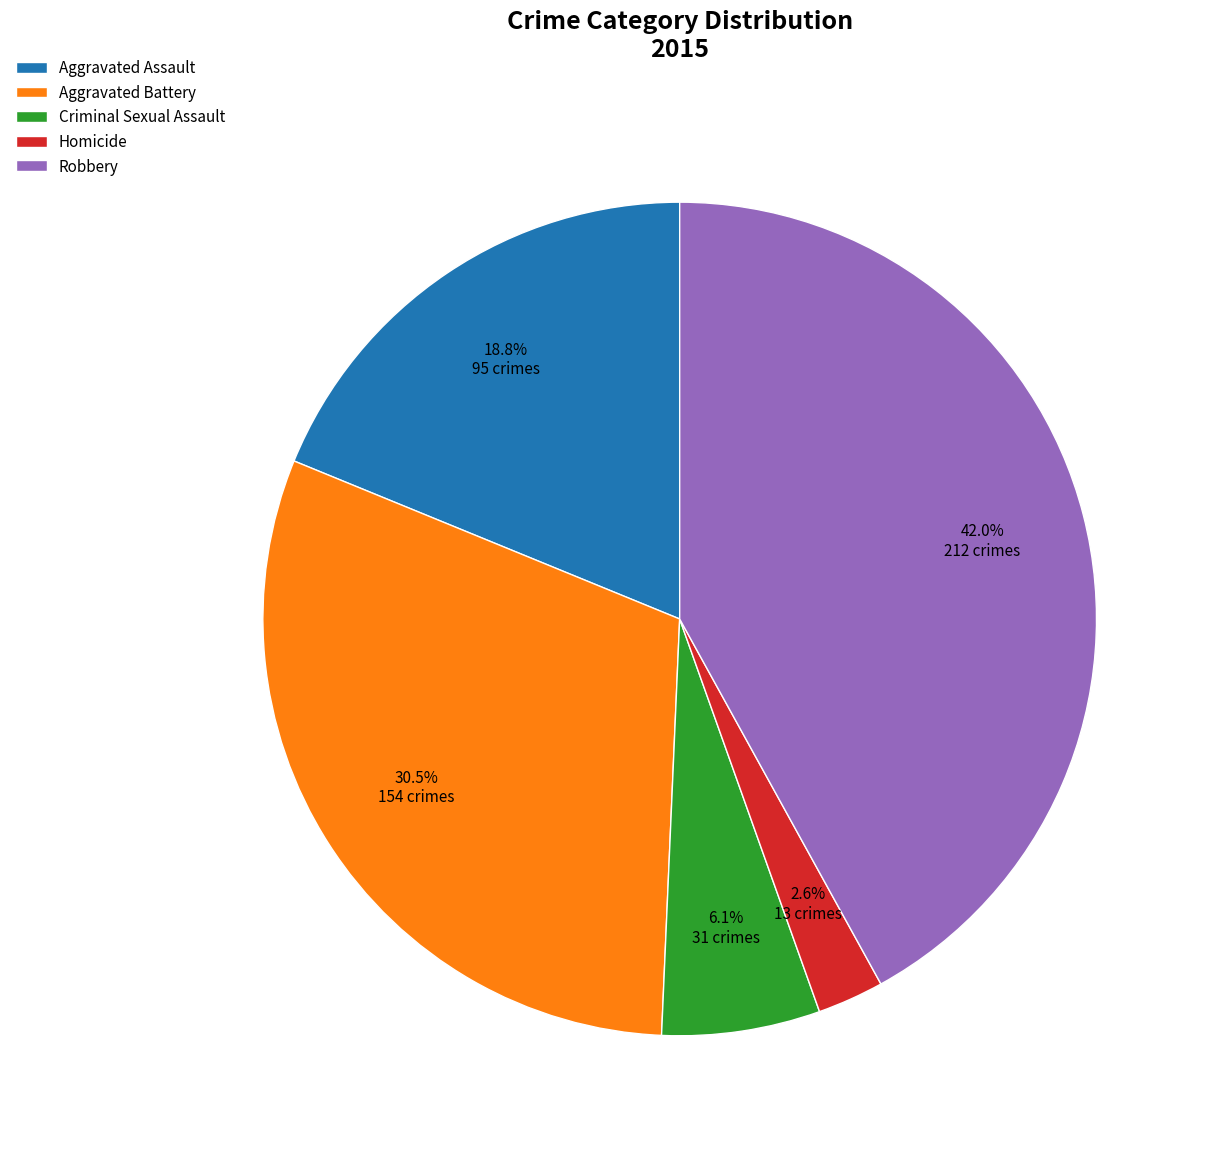

How many slices are in this pie chart?

5